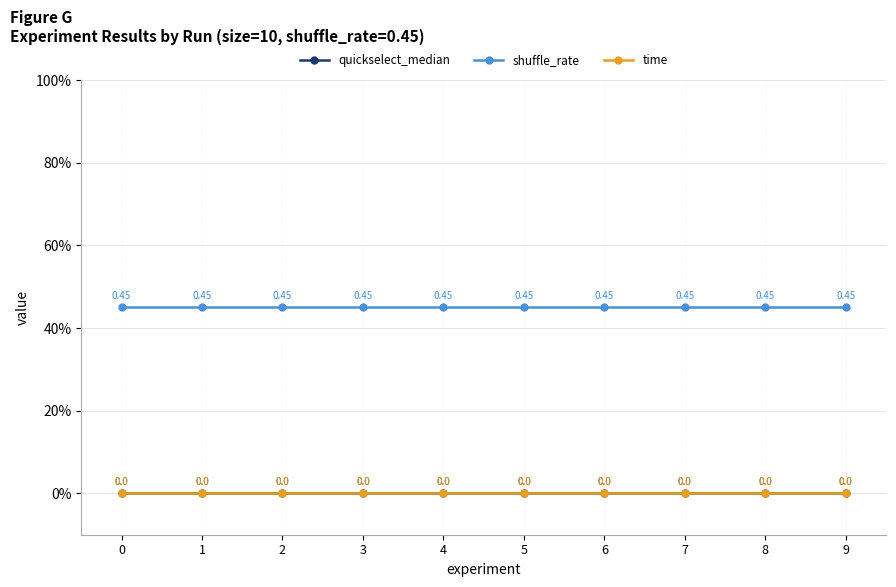

True or false: shuffle_rate has more than 1 interior local peaks.

False